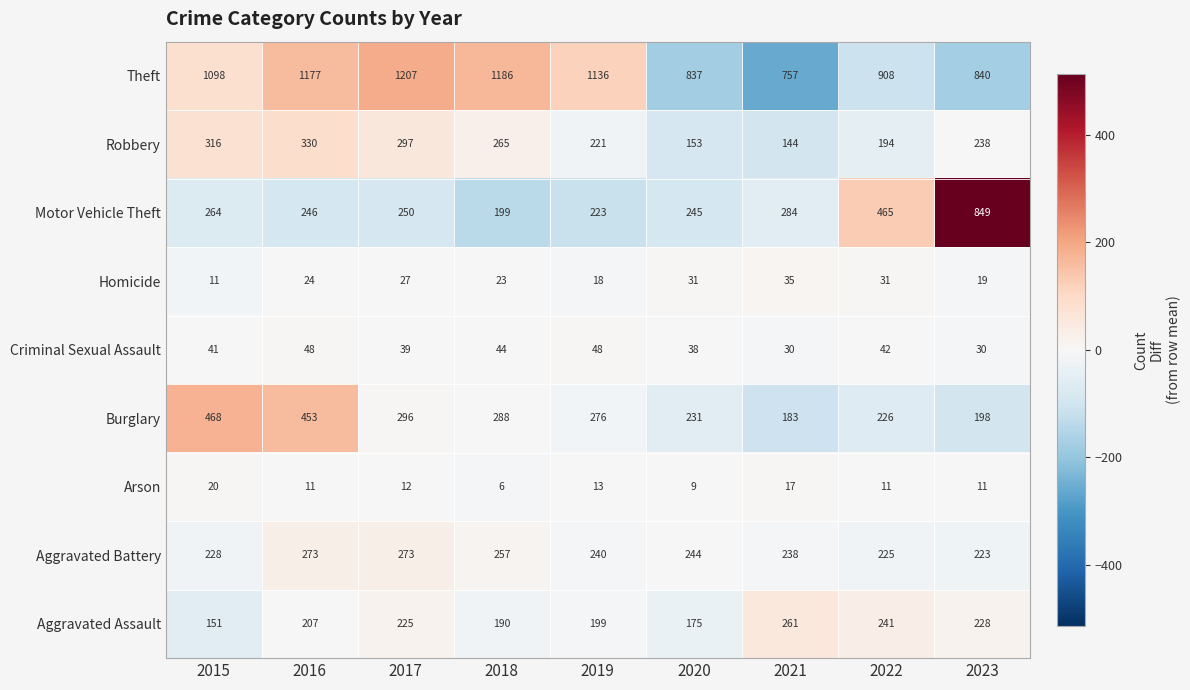

How many series are shown in this chart?

9